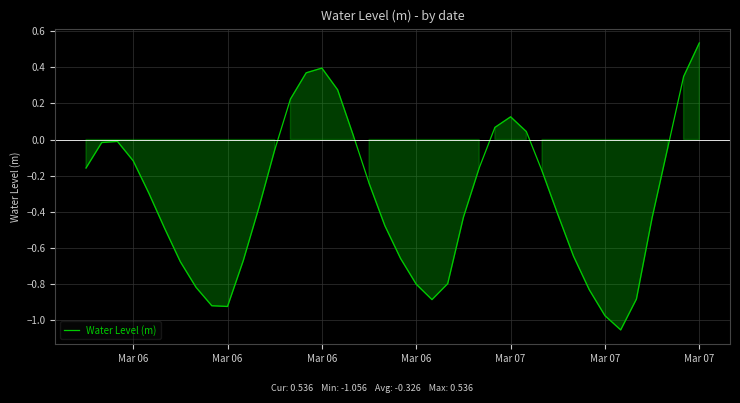

What is the difference between the maximum and minimum values?

1.6